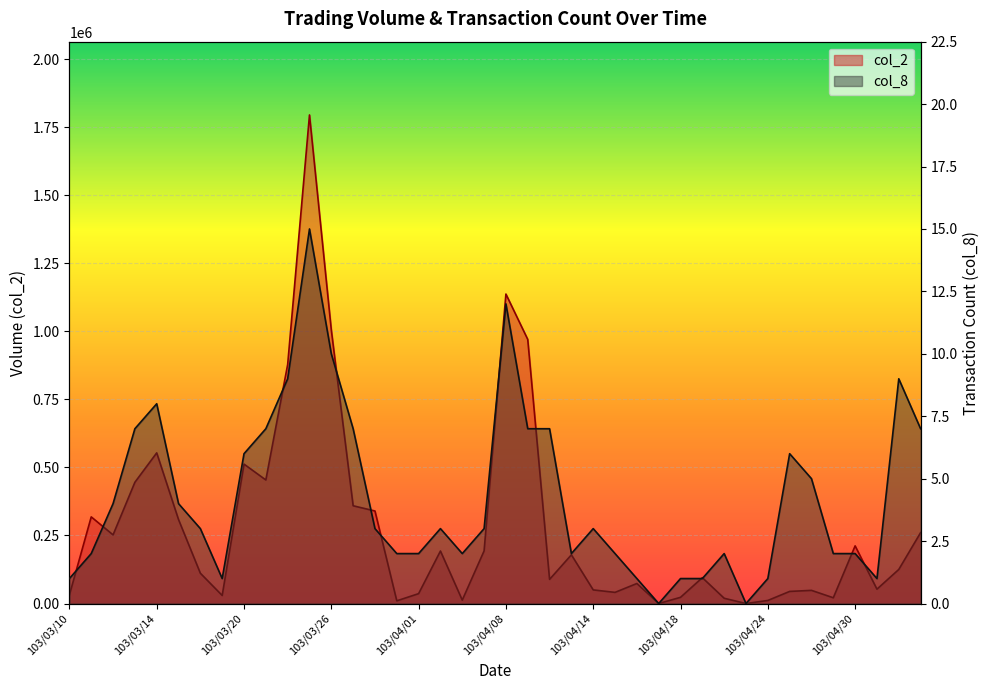

At how many categories does at least one series exceed 1121326?

2